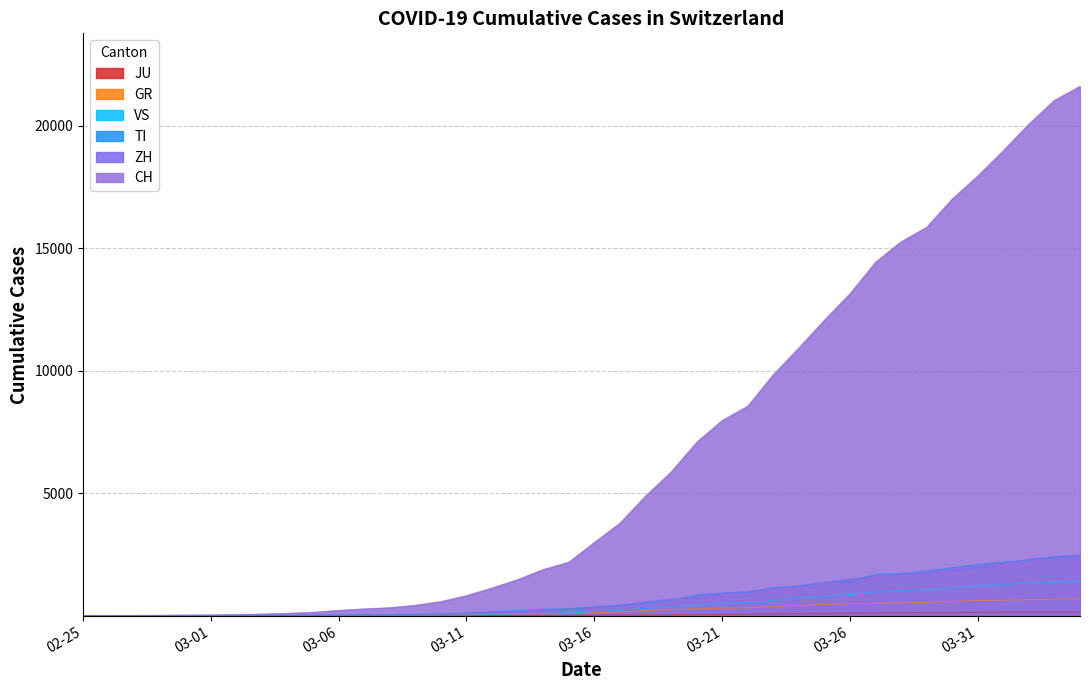

What is the maximum value shown in the chart?

21617